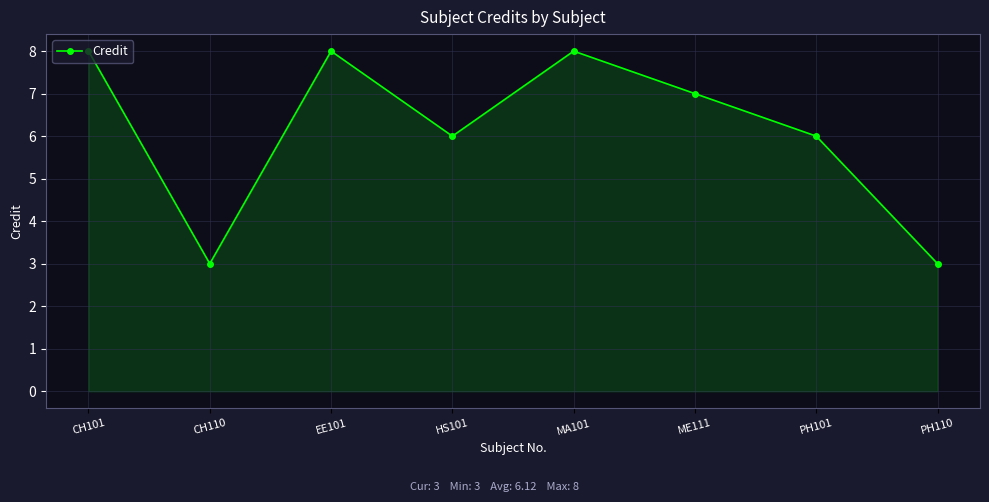

Between ME111 and CH110, which is larger?

ME111